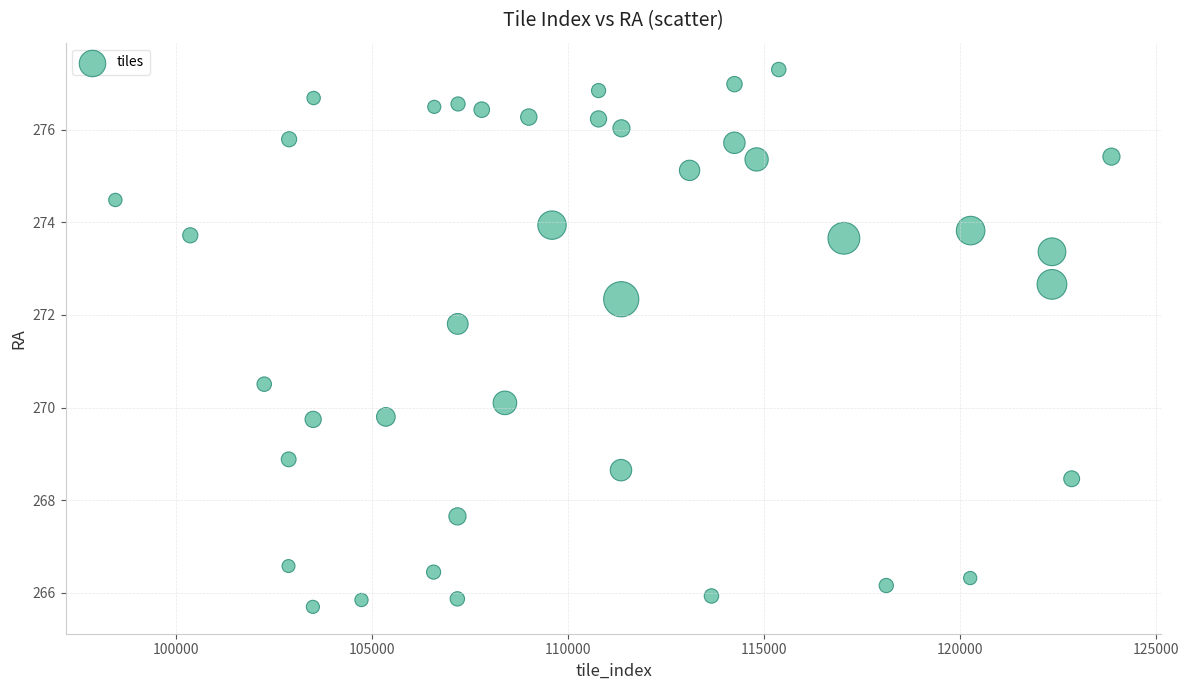

What Y value in the scatter plot is closest to 271?

270.5